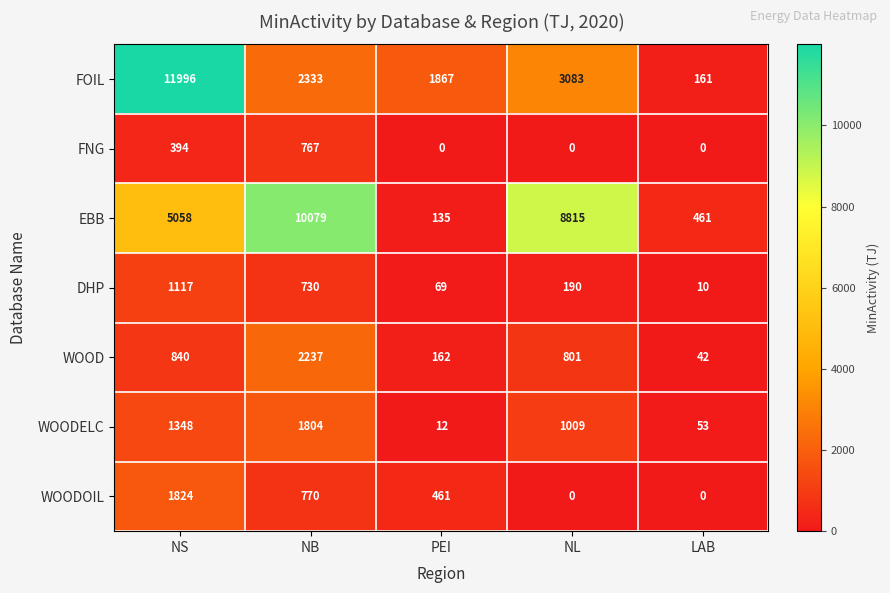

Which series changed the most between NS and NB?

FOIL